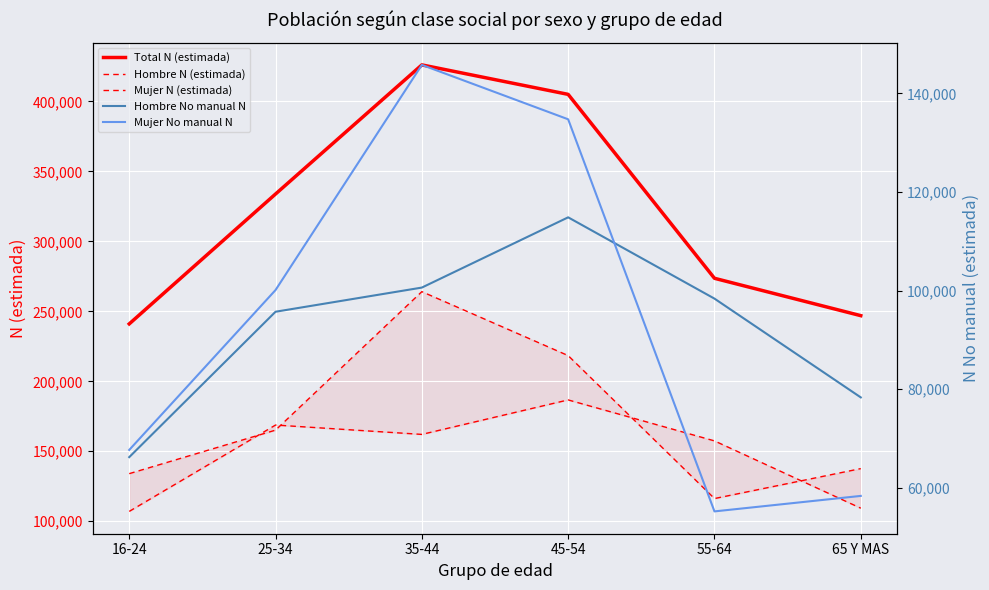

Where is the first local minimum for Hombre N (estimada)?

35-44